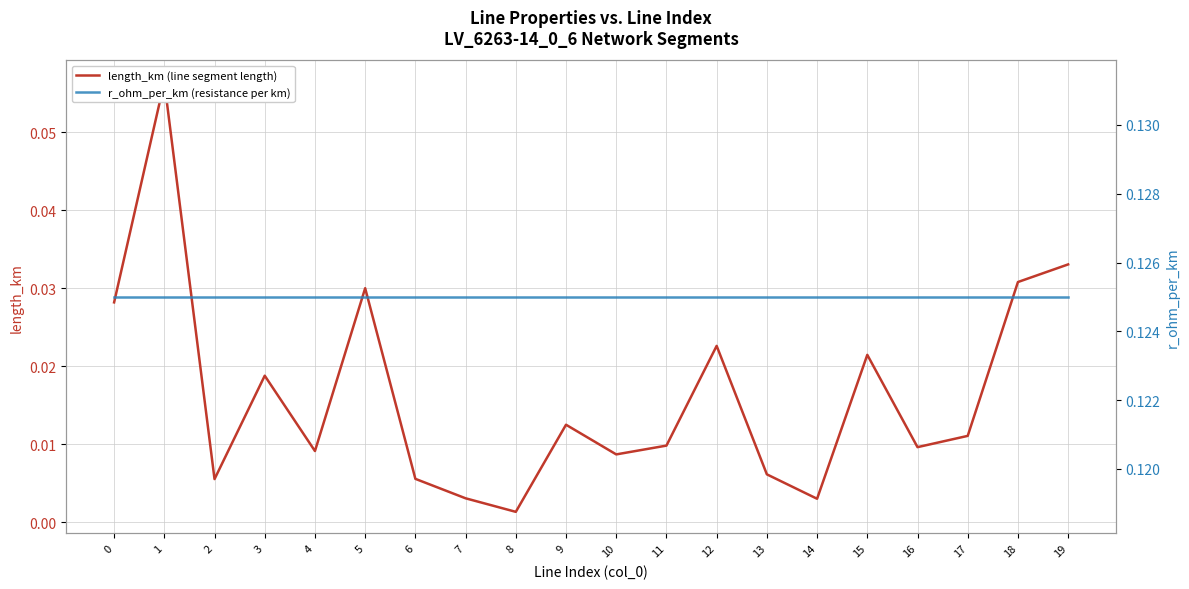

True or false: length_km (line segment length) and r_ohm_per_km (resistance per km) cross at least once.

False